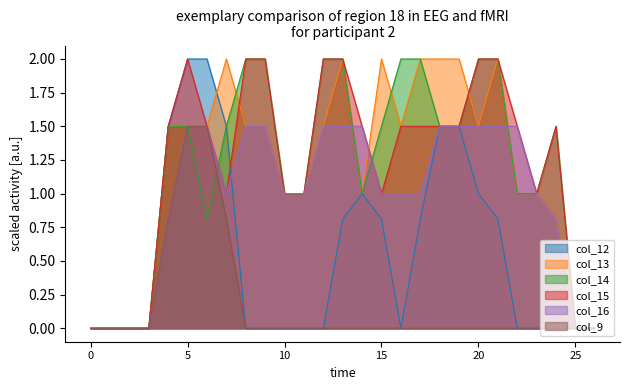

Between 16 and 21, which is larger?

21